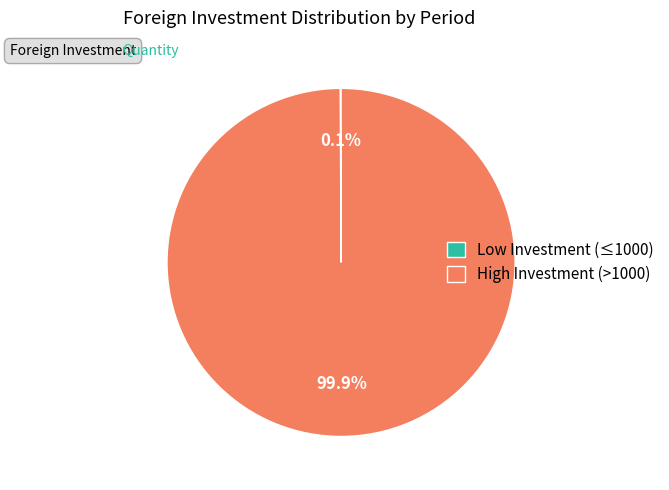

What is the largest slice in the pie chart?

High Investment (>1000)